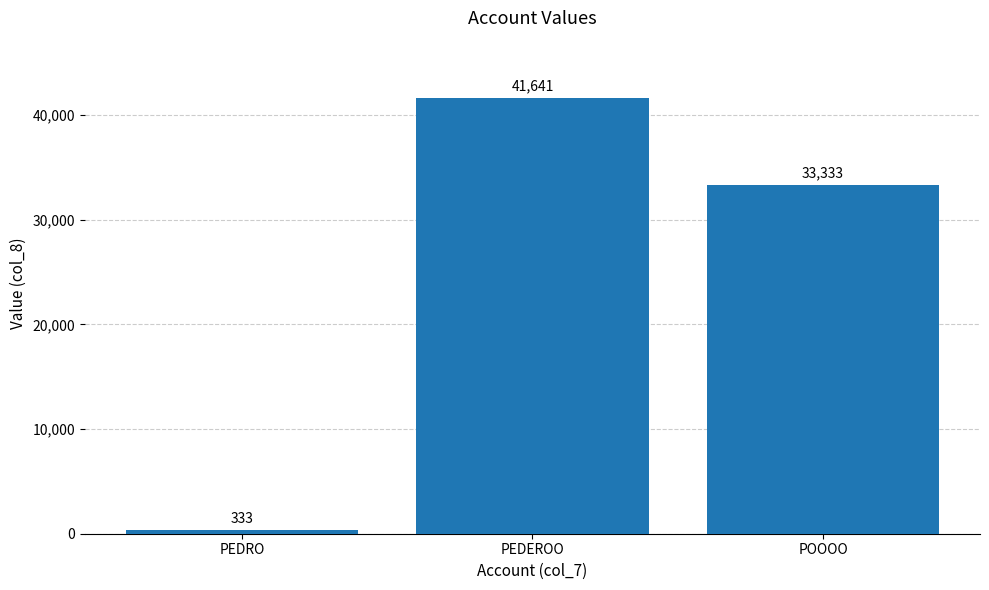

List the labels in order of value, smallest first.

PEDRO, POOOO, PEDEROO